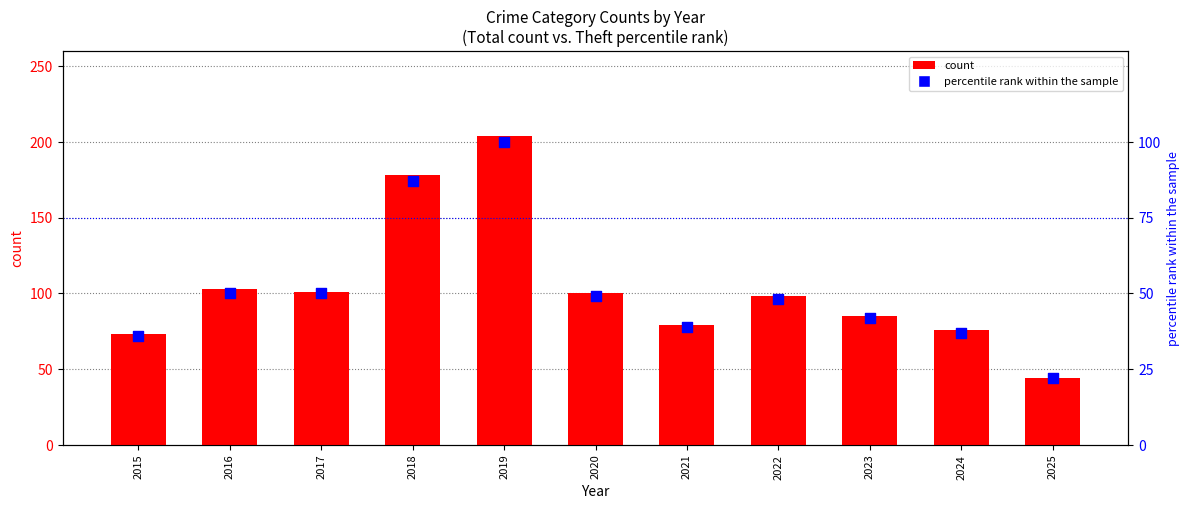

Which series reaches the minimum Y coordinate?

percentile rank within the sample